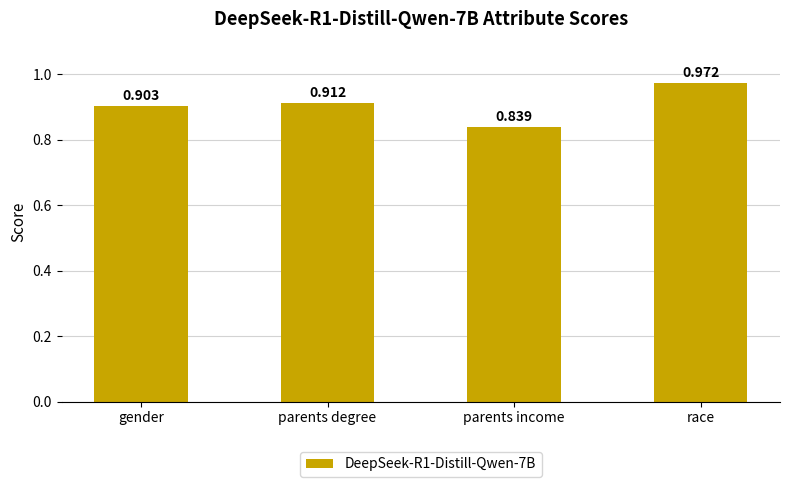

Which has a higher value, parents income or gender?

gender